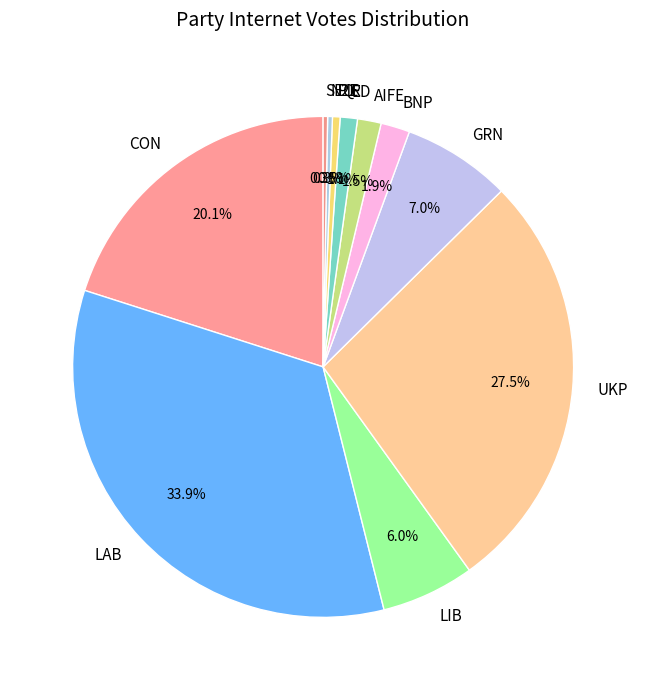

What portion of the pie excludes SEQ?

99.7%